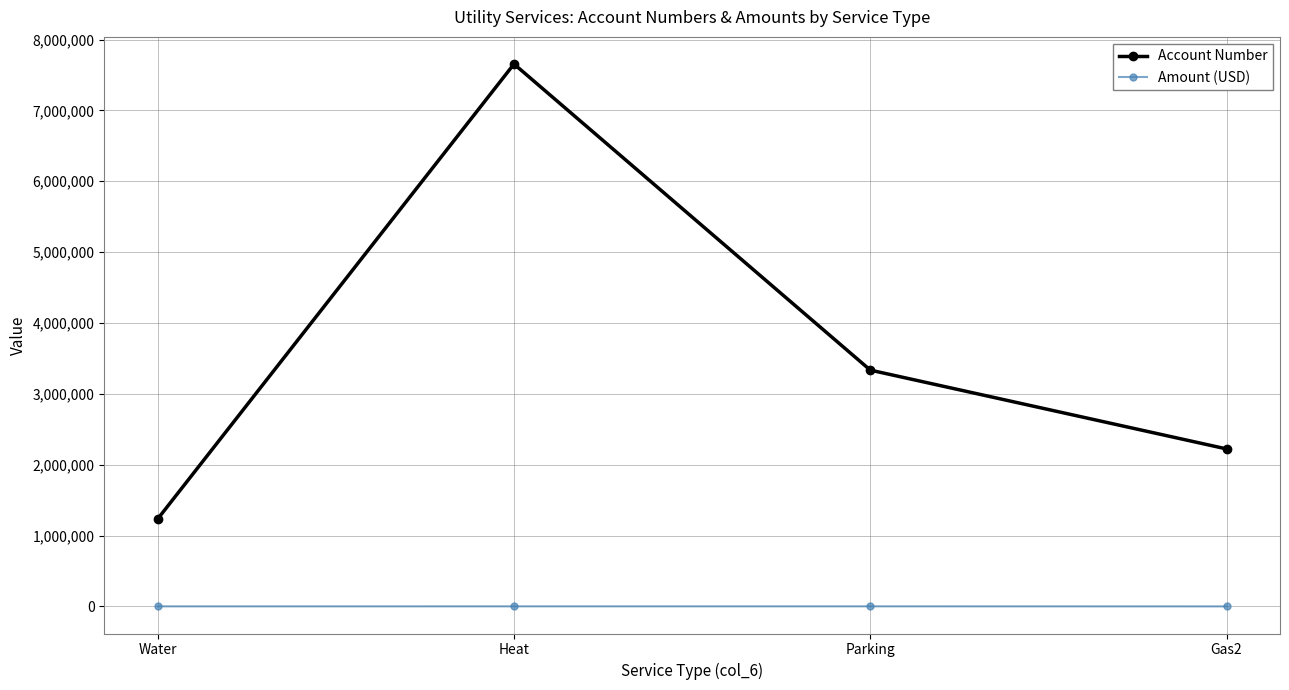

True or false: Account Number and Amount (USD) cross at least once.

False